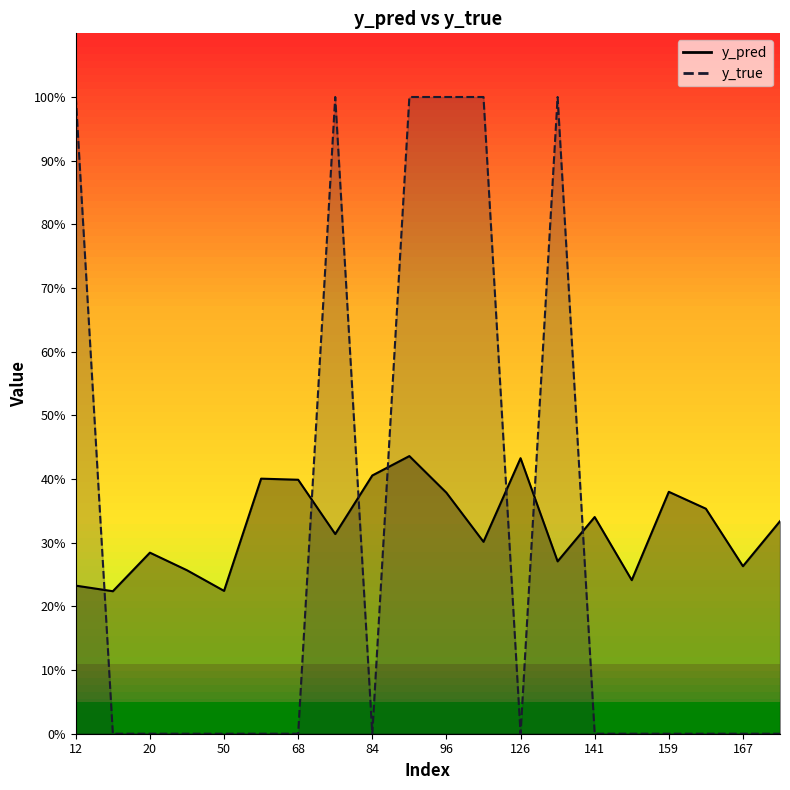

Where is the first local minimum for y_true?

84